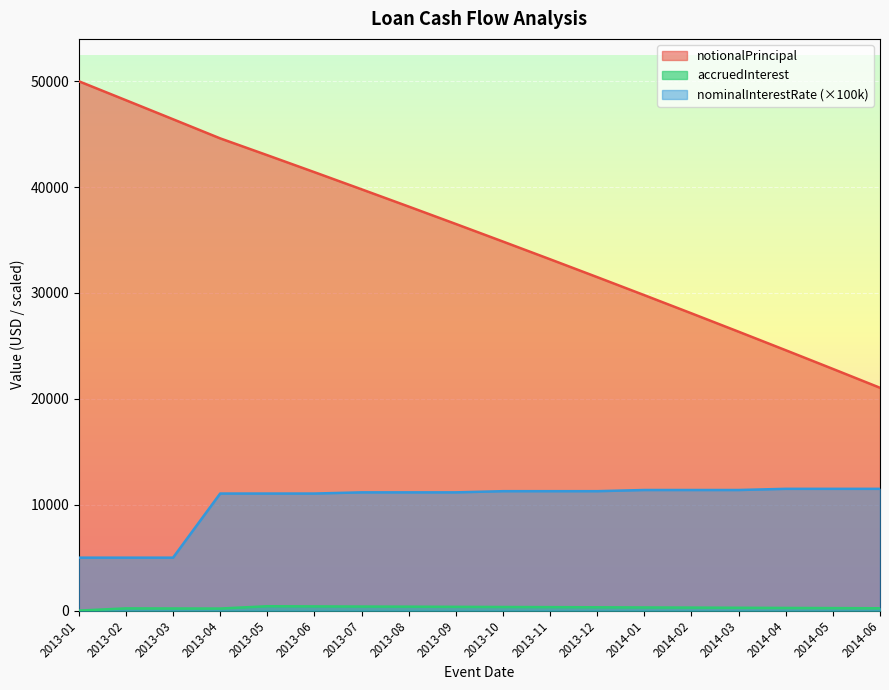

Rank the series by their average value, from highest to lowest.

notionalPrincipal, nominalInterestRate, accruedInterest